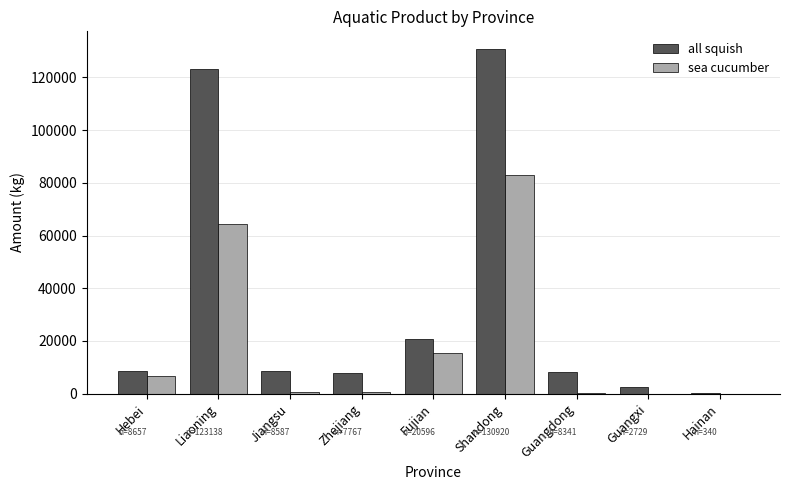

What is the sum of all all squish values?

311075